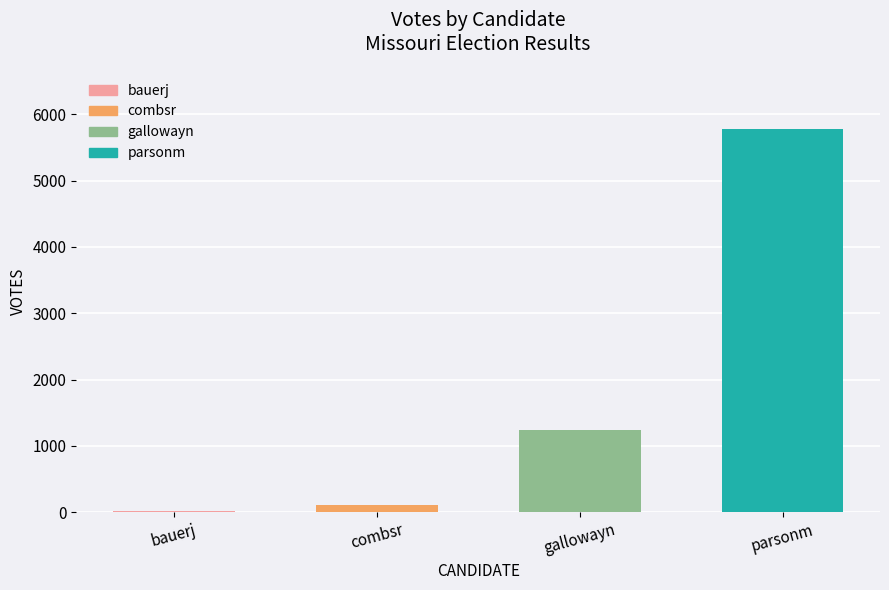

What is the sum of the values at gallowayn and parsonm?

7021